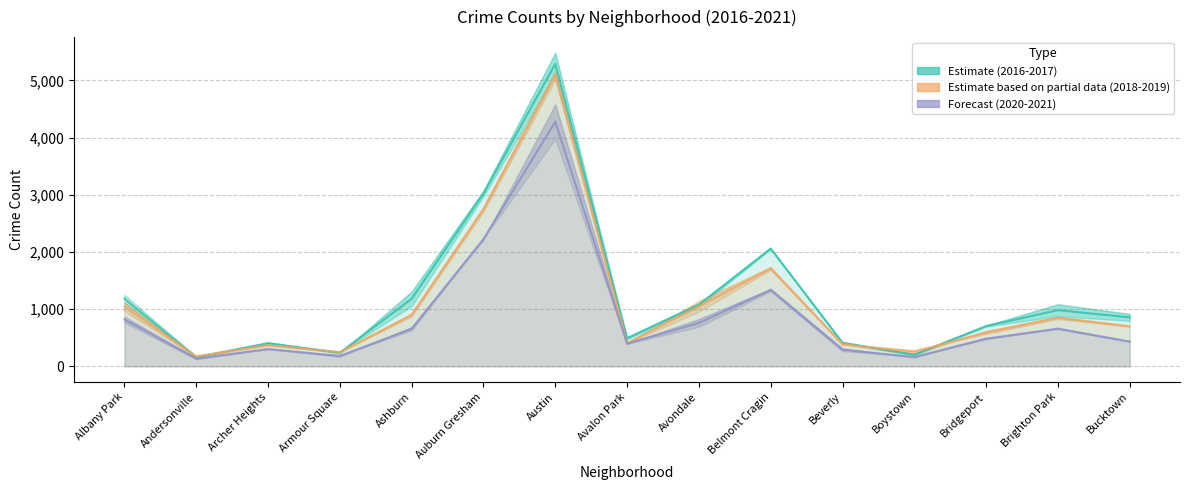

True or false: 2019 has more than 1 points higher than both neighbors.

True